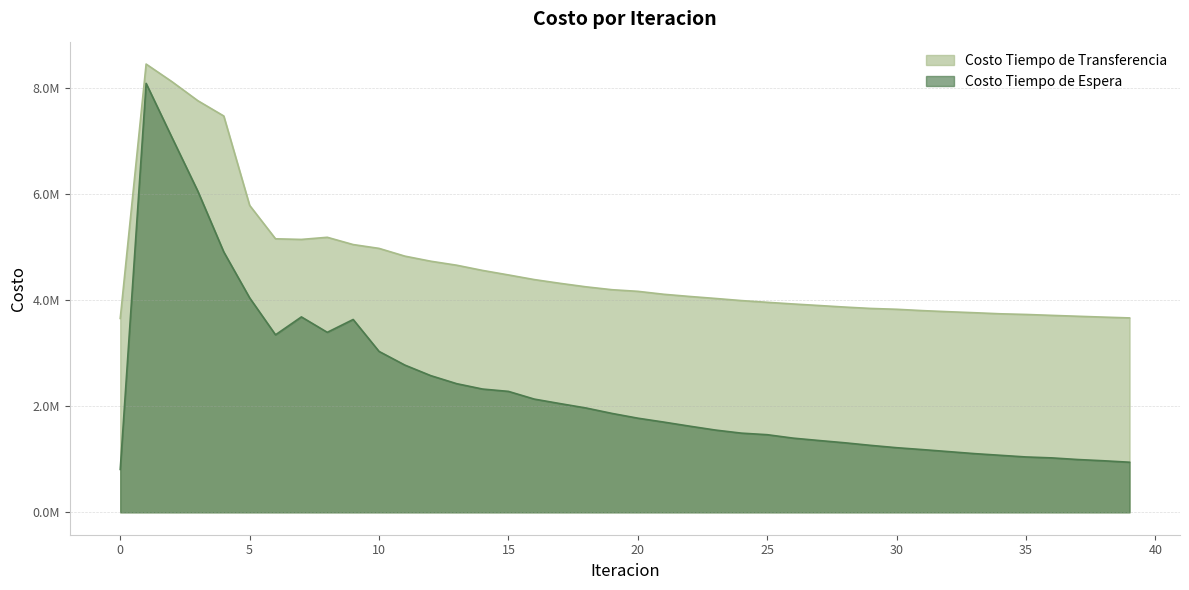

What is the average value of the Costo Tiempo de Espera series?

2354215.4